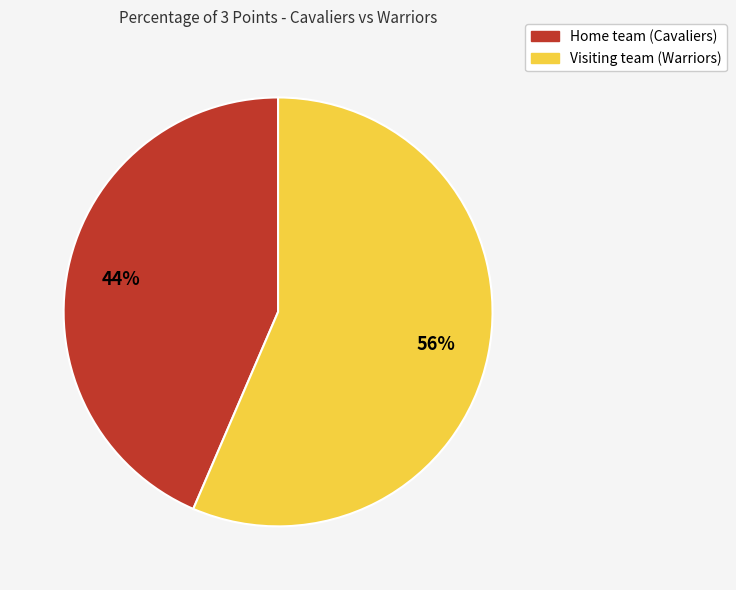

To the nearest percent, what is the combined percentage of Visiting team (Warriors) and Home team (Cavaliers)?

100%